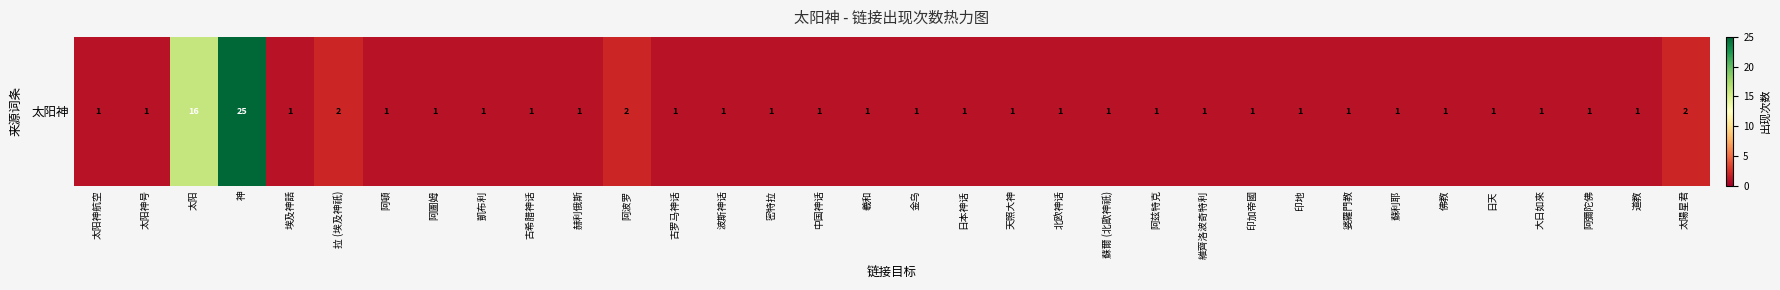

List the labels in order of value, smallest first.

太阳神航空, 太阳神号, 埃及神話, 阿頓, 阿圖姆, 凱布利, 古希腊神话, 赫利俄斯, 古罗马神话, 波斯神话, 密特拉, 中国神话, 羲和, 金乌, 日本神话, 天照大神, 北欧神话, 蘇爾 (北歐神祇), 阿兹特克, 維齊洛波奇特利, 印加帝國, 印地, 婆羅門教, 蘇利耶, 佛教, 日天, 大日如來, 阿彌陀佛, 道教, 拉 (埃及神祇), 阿波罗, 太陽星君, 太阳, 神